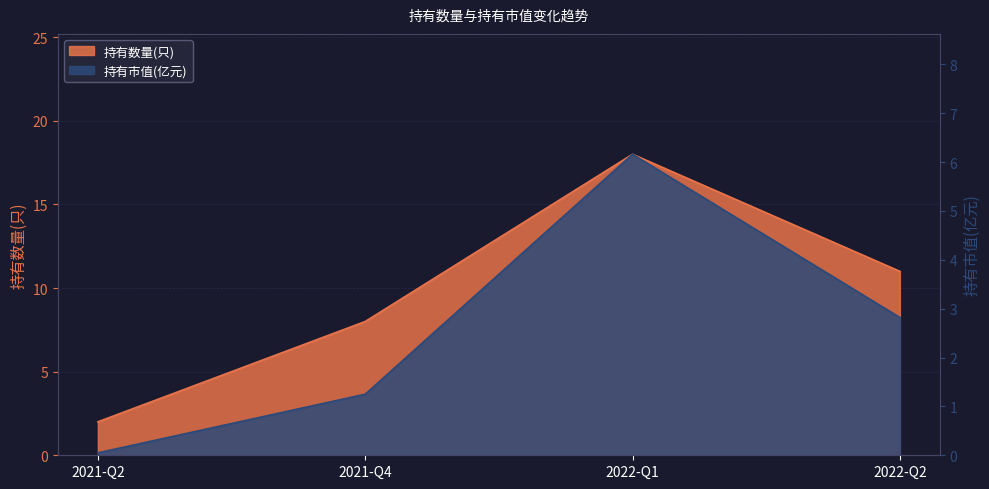

Reading left to right, extract all data points from this chart.

持有数量(只): 2021-Q2=2.0	2021-Q4=8.0	2022-Q1=18.0	2022-Q2=11.0
持有市值(亿元): 2021-Q2=0.1	2021-Q4=1.2	2022-Q1=6.2	2022-Q2=2.8